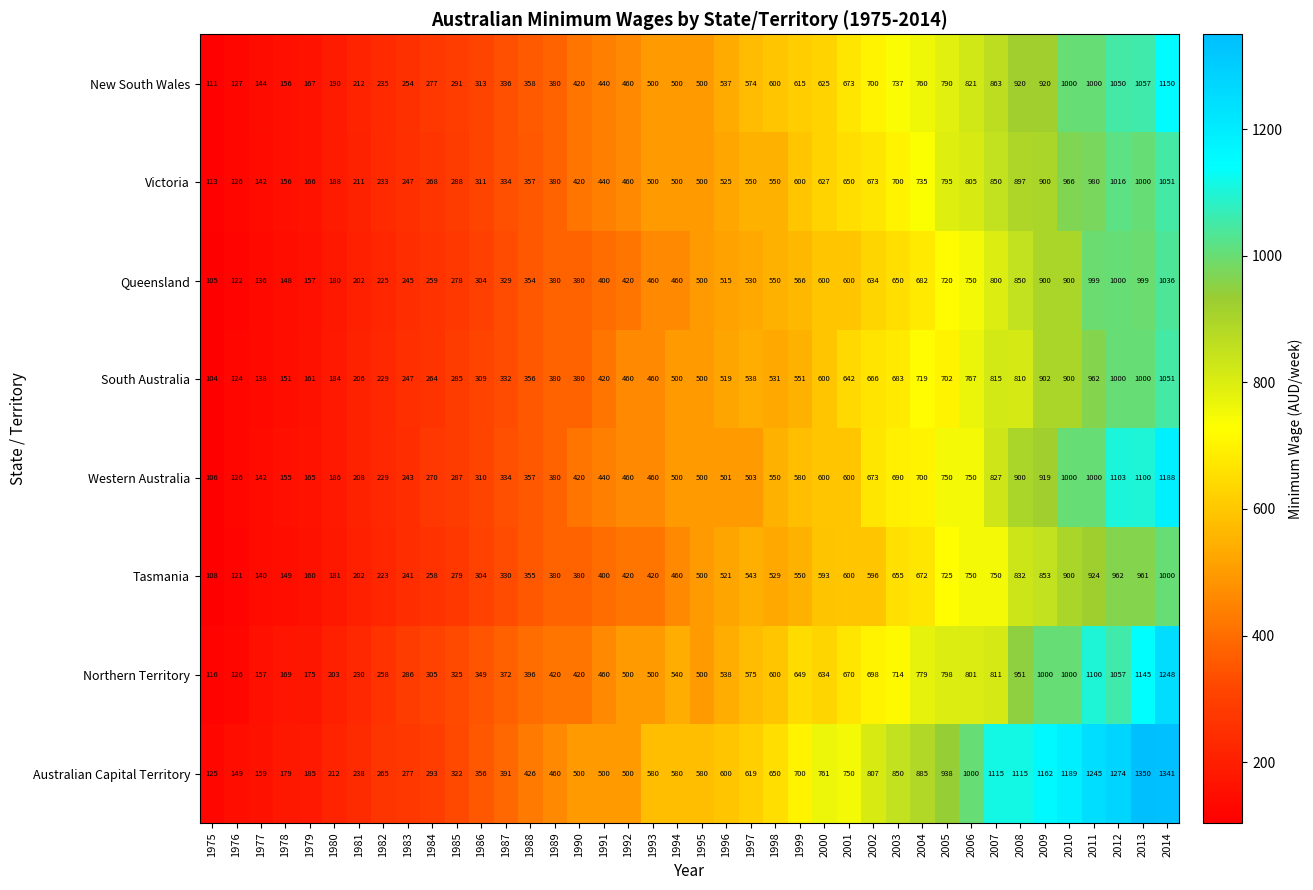

The Australian Capital Territory series shows 159 at 1977. True or false?

True